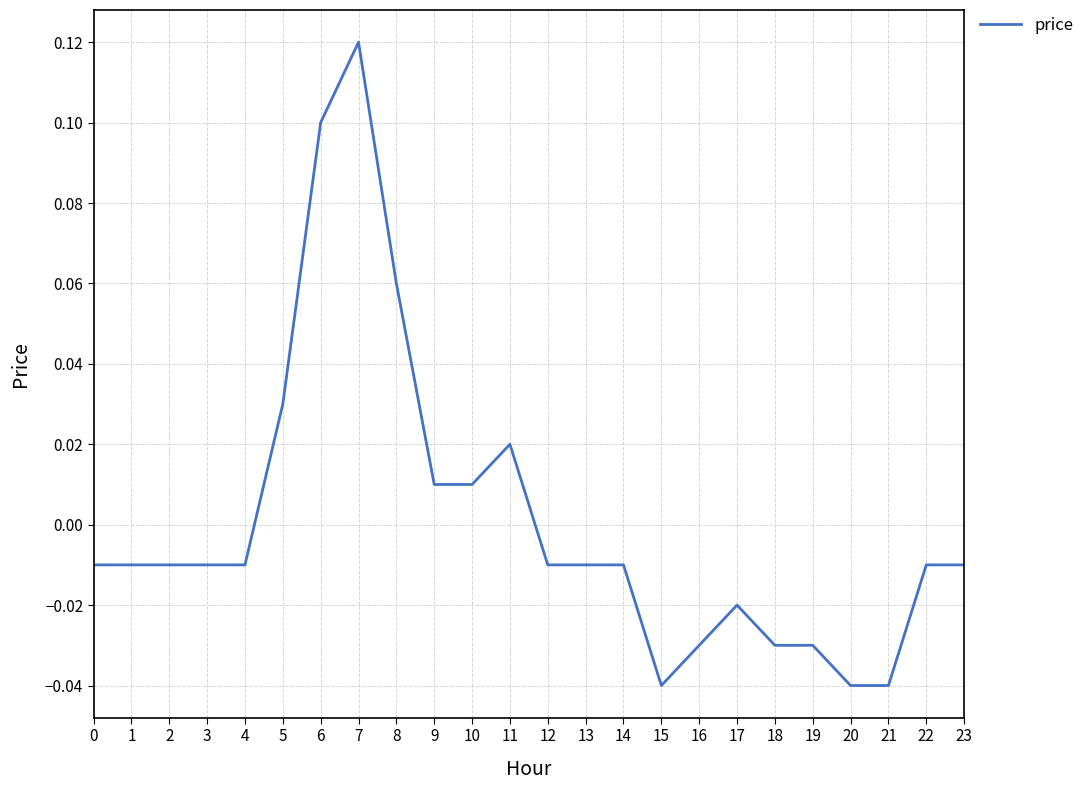

Which has a higher value, 20 or 18?

18